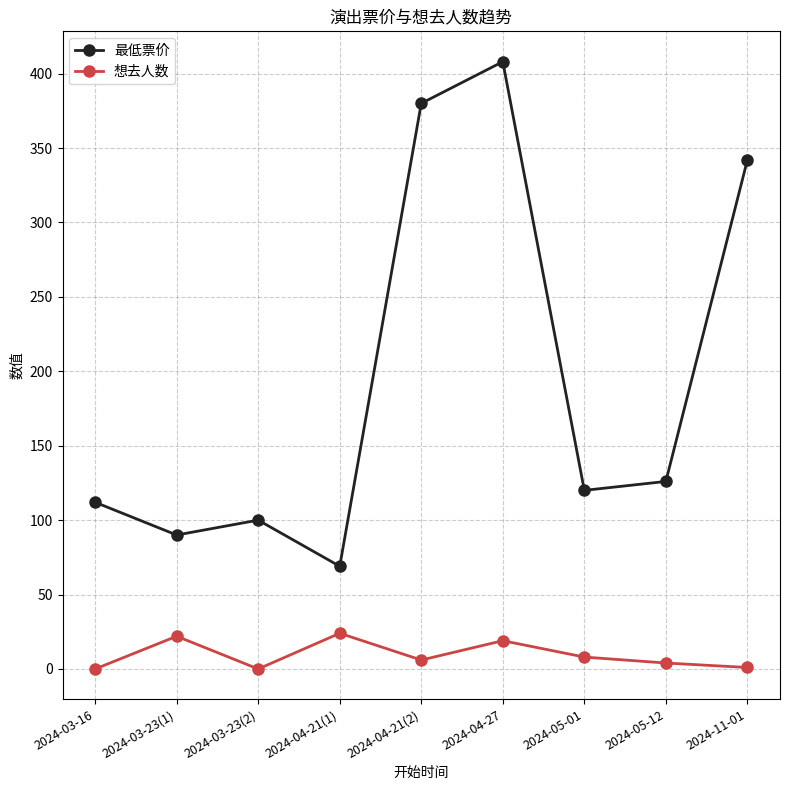

The value of 最低票价 at 2024-04-27 is 408. True or false?

True